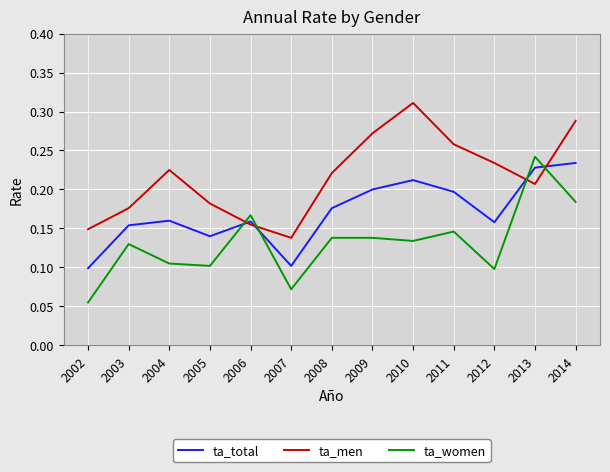

How many distinct data groups are displayed?

3